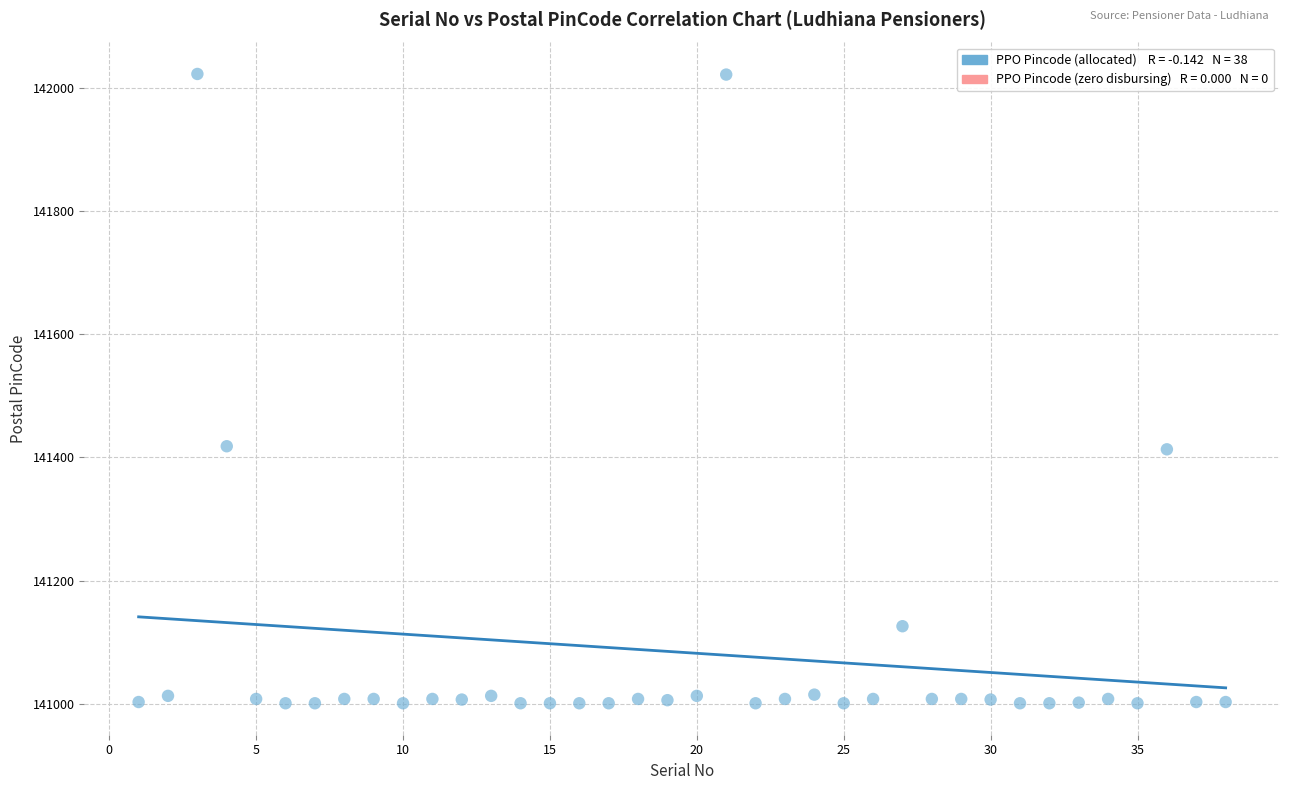

What is the range of X values (max minus min)?

37